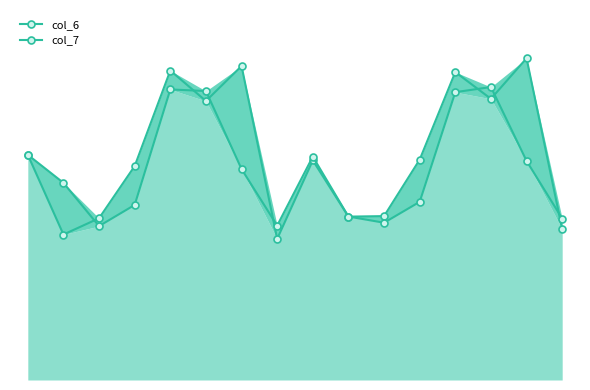

How many values in the col_7 series exceed 7?

8